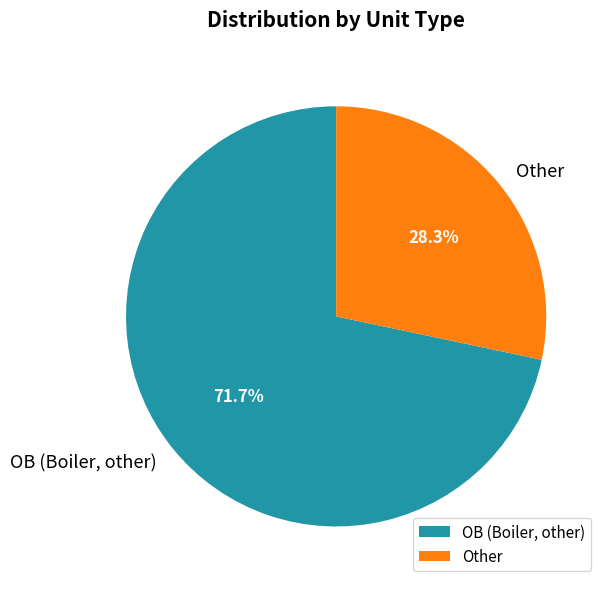

To the nearest percent, what percentage of the pie is Other?

28%